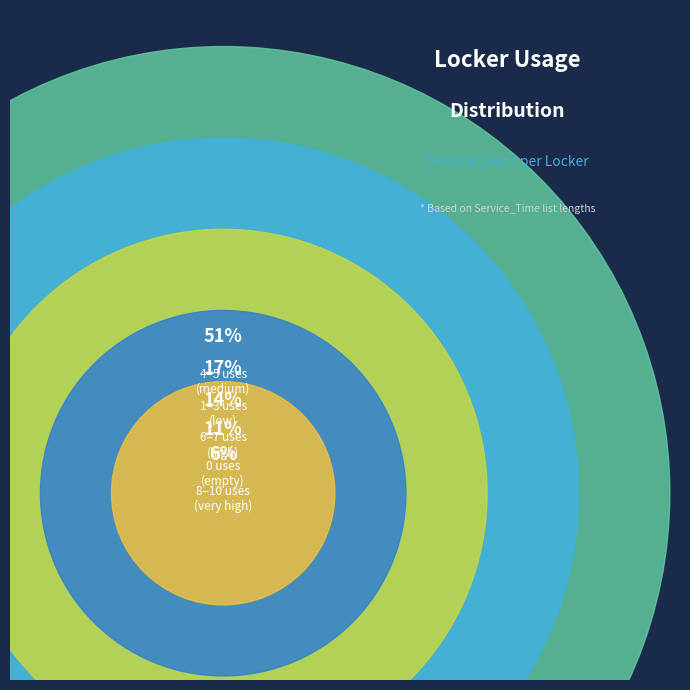

True or false: Locker 1 accounts for 1% of the total.

False